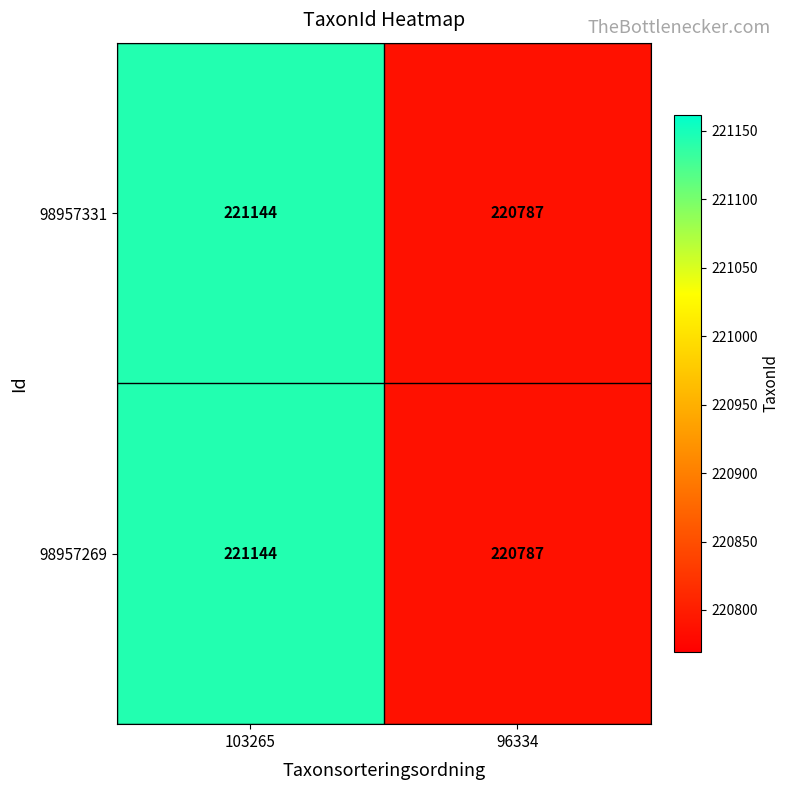

At which label is 98957269 closest to 220965?

96334